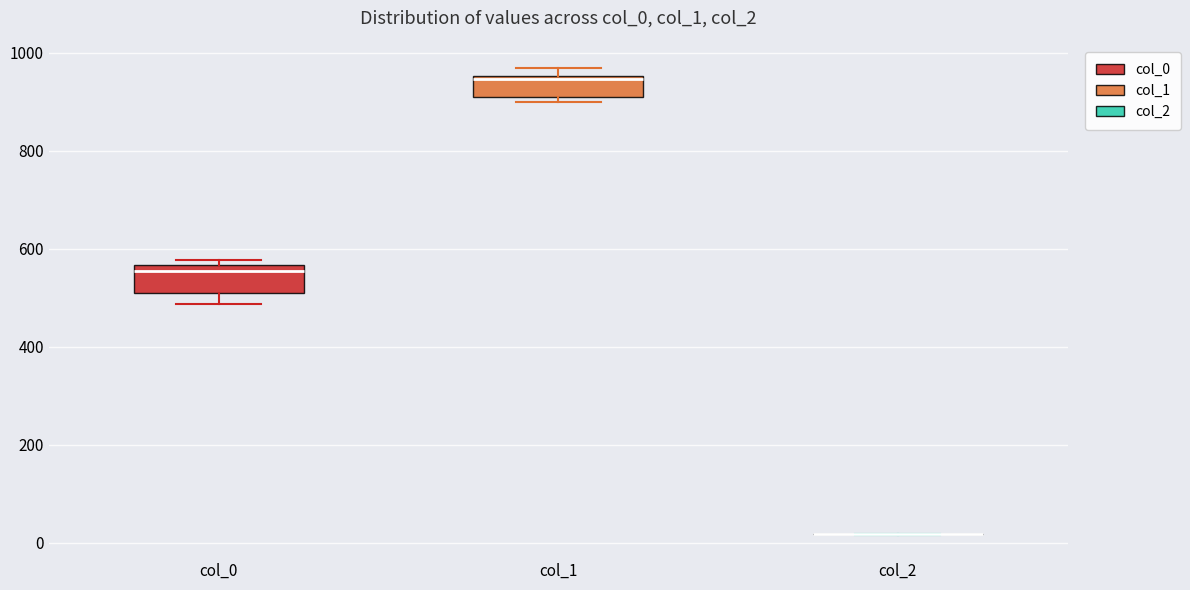

Where is the lower edge of the box for col_0 on the y-axis? The values are not printed on the chart, so give them approximately, as read against the axis.

500